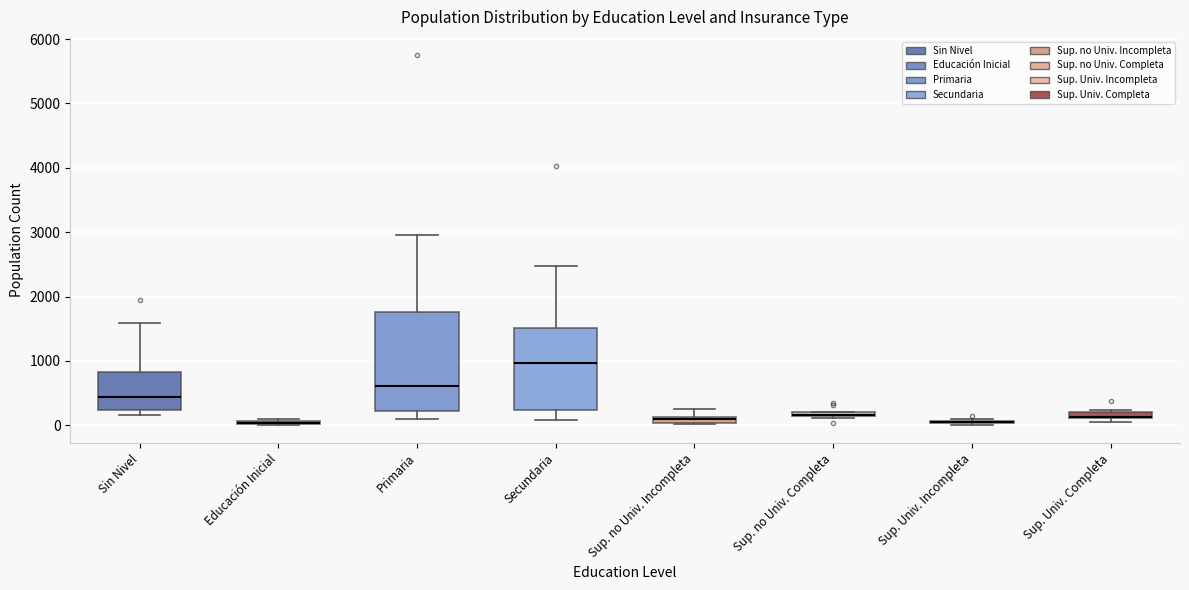

Which box is the tallest, from its lower edge to its upper edge?

Primaria